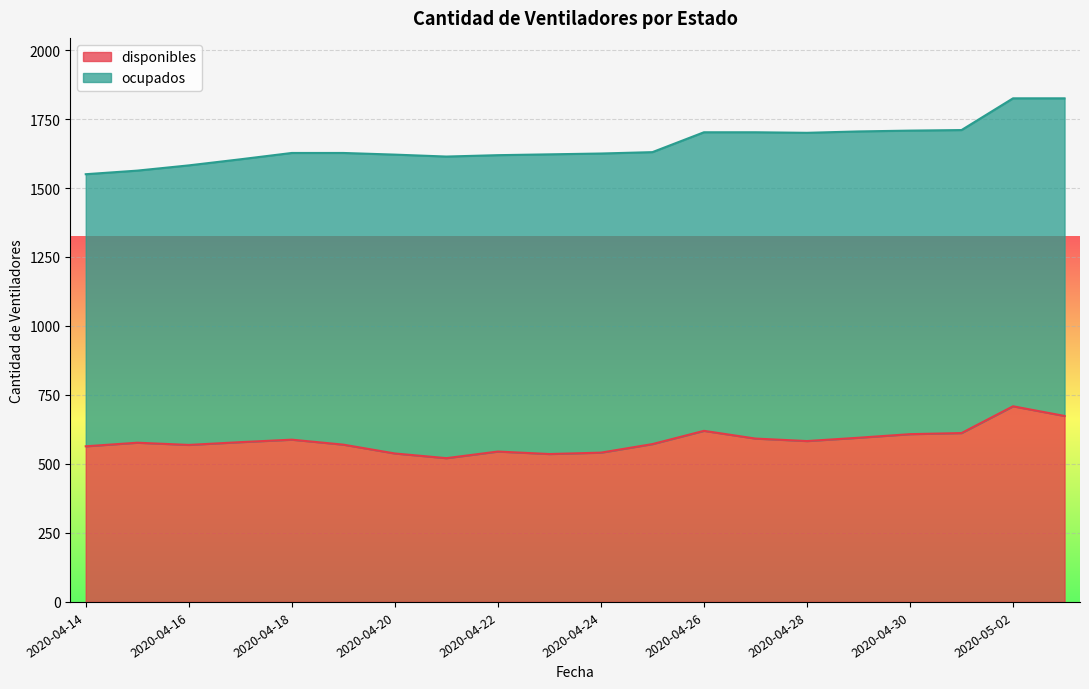

How many points are higher than both their immediate neighbors (excluding endpoints)?

5